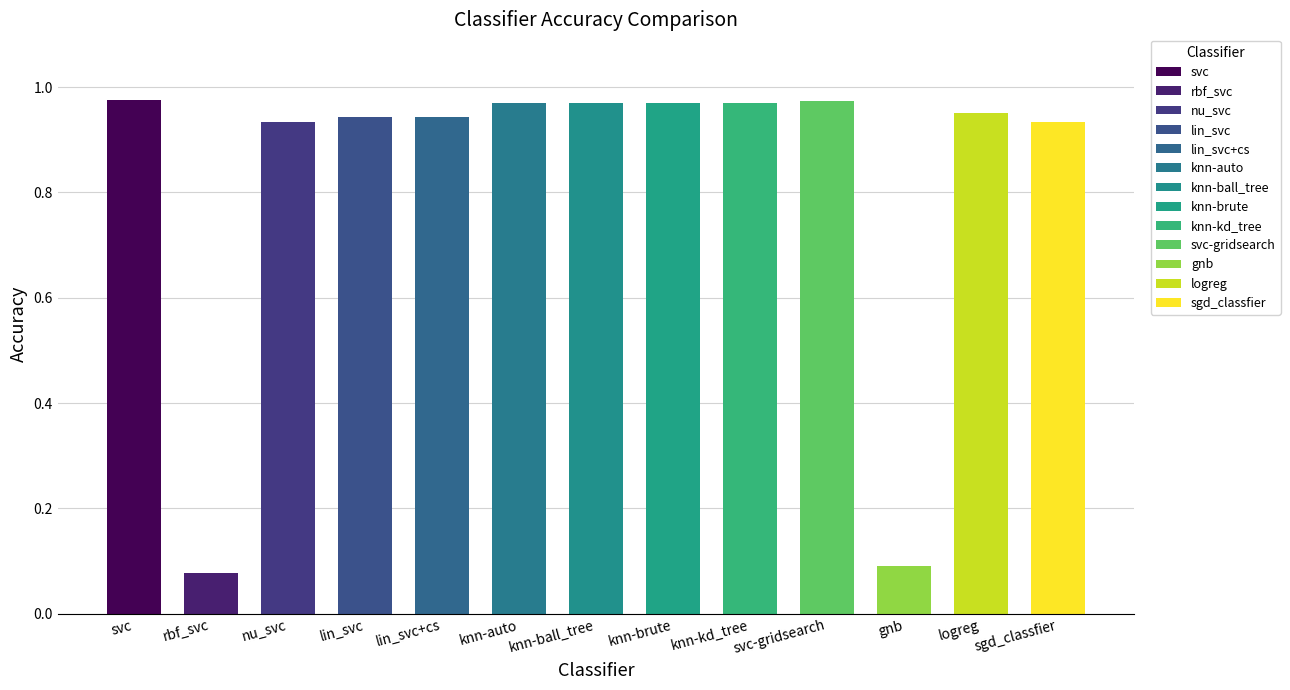

What is the label of the 6th bar from the left?

knn-auto